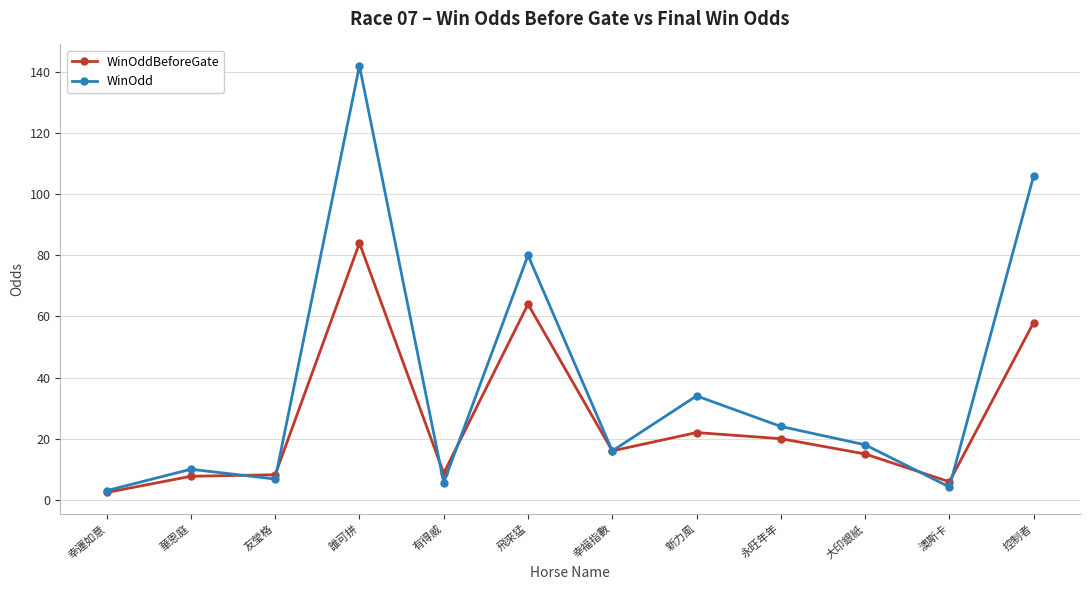

What value does the WinOdd series have at 誰可拼?

142.0